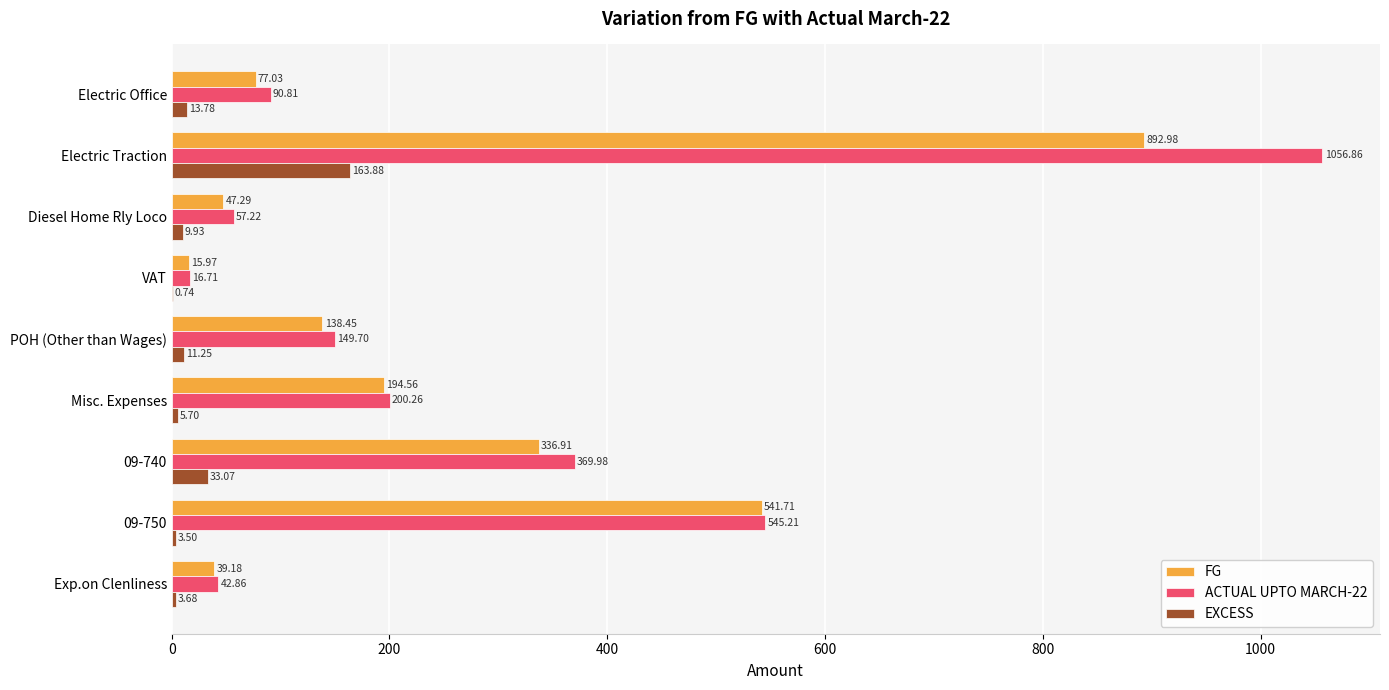

What is the sum of all EXCESS values?

245.5